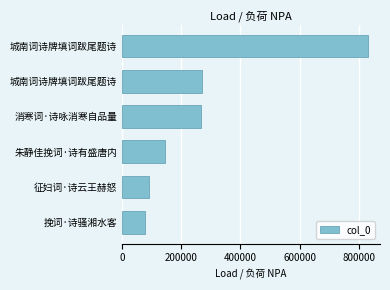

Are the bars horizontal?

Yes